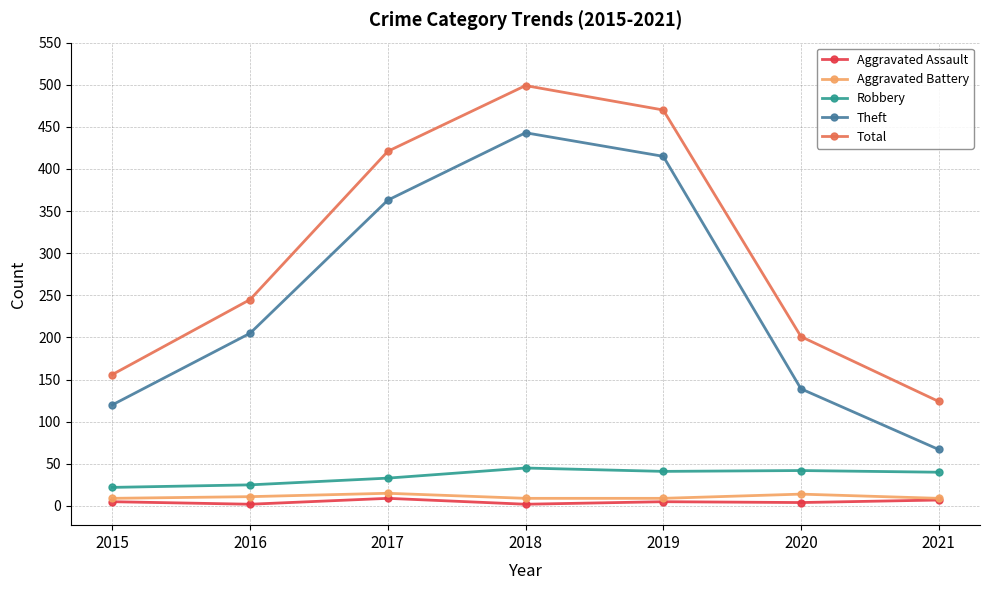

Which label corresponds to the largest value in the chart?

2018